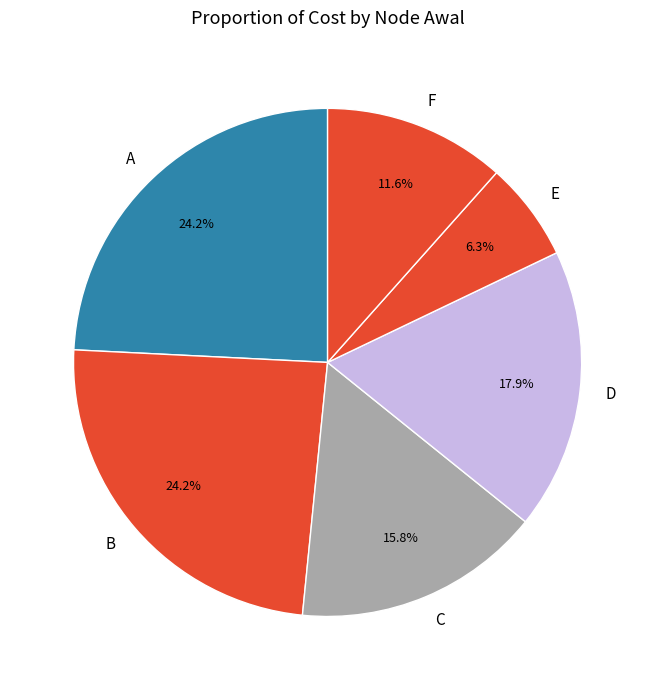

To the nearest percent, what is the difference between the largest and smallest slice percentages?

18%